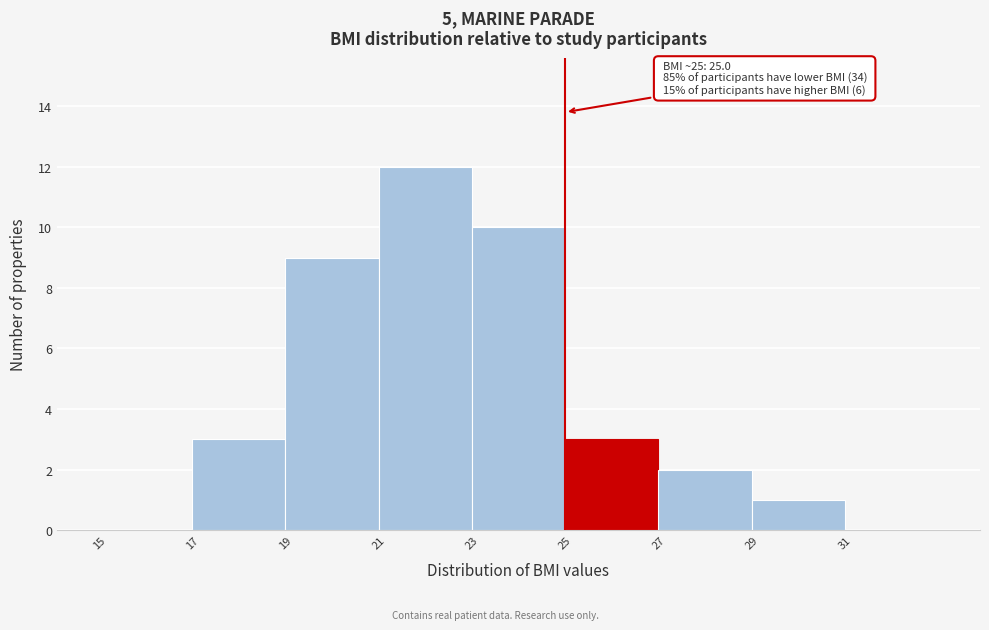

Which range on the x-axis has the tallest bar?

21 to 23